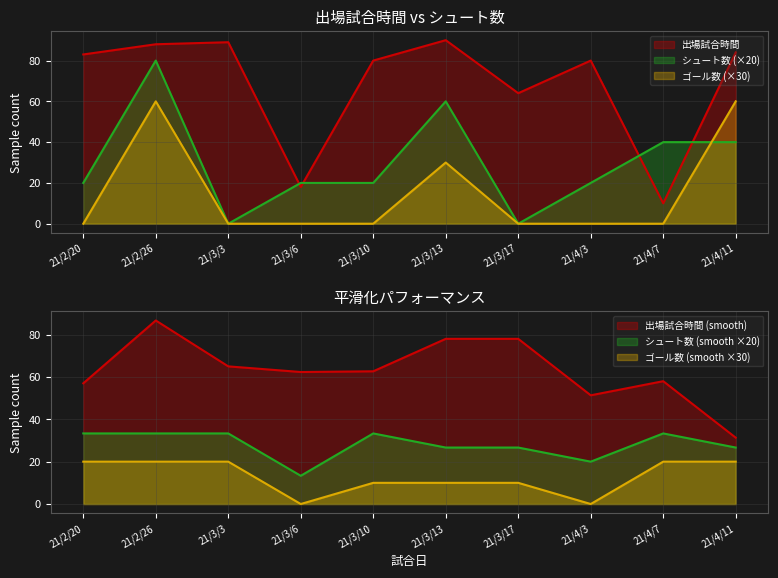

Is it true that シュート数 equals 20 at 21/3/10?

True